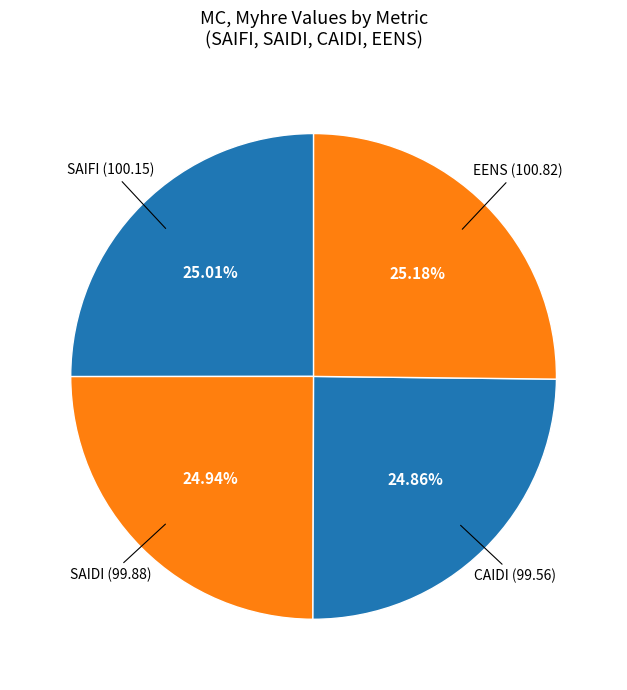

How many slices are in this pie chart?

4